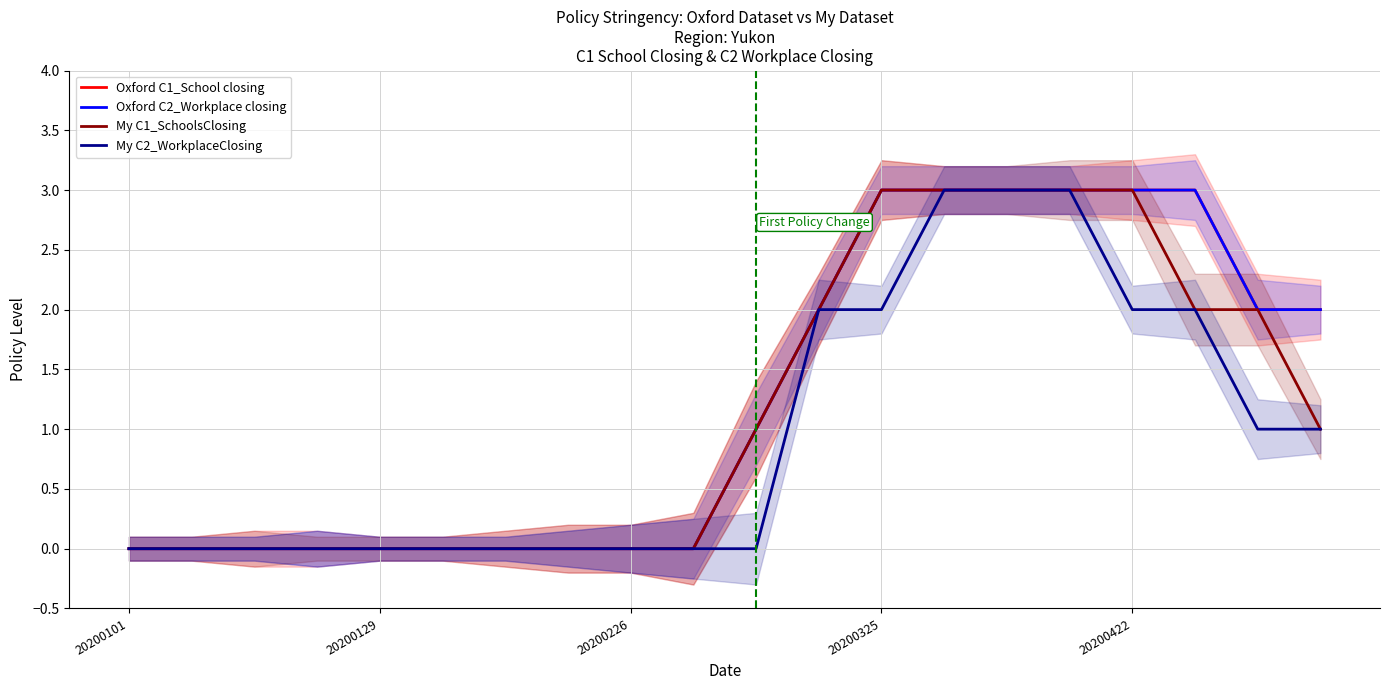

True or false: My C2_WorkplaceClosing and My C1_SchoolsClosing intersect in this chart.

False